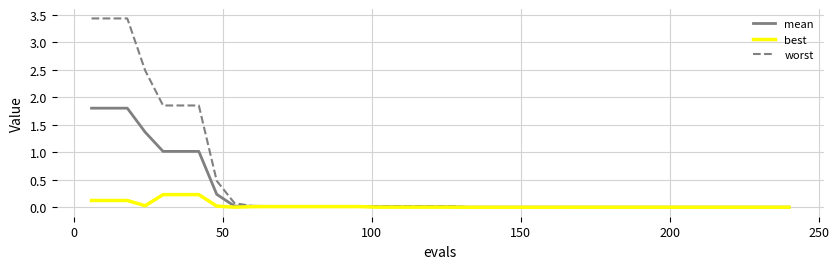

Rank the series by their average value, from lowest to highest.

best, mean, worst